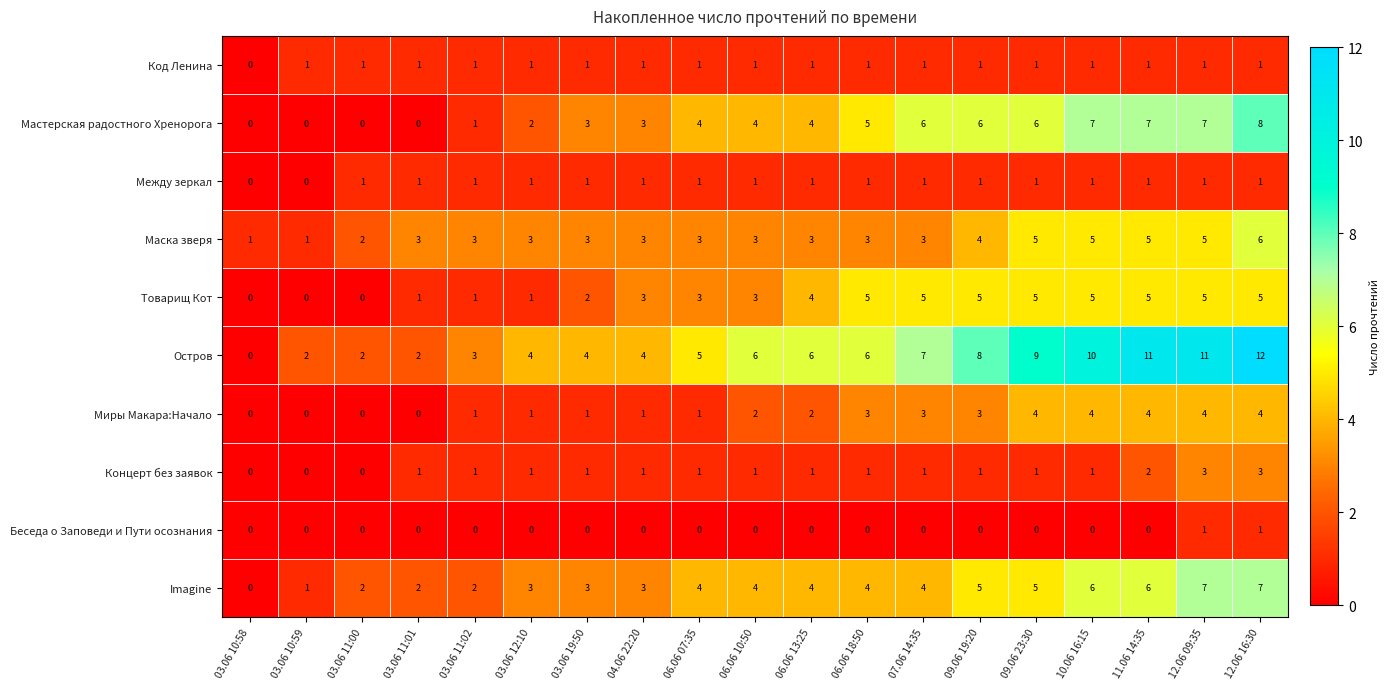

Which category has the lowest value in the Код Ленина series?

03.06 10:58